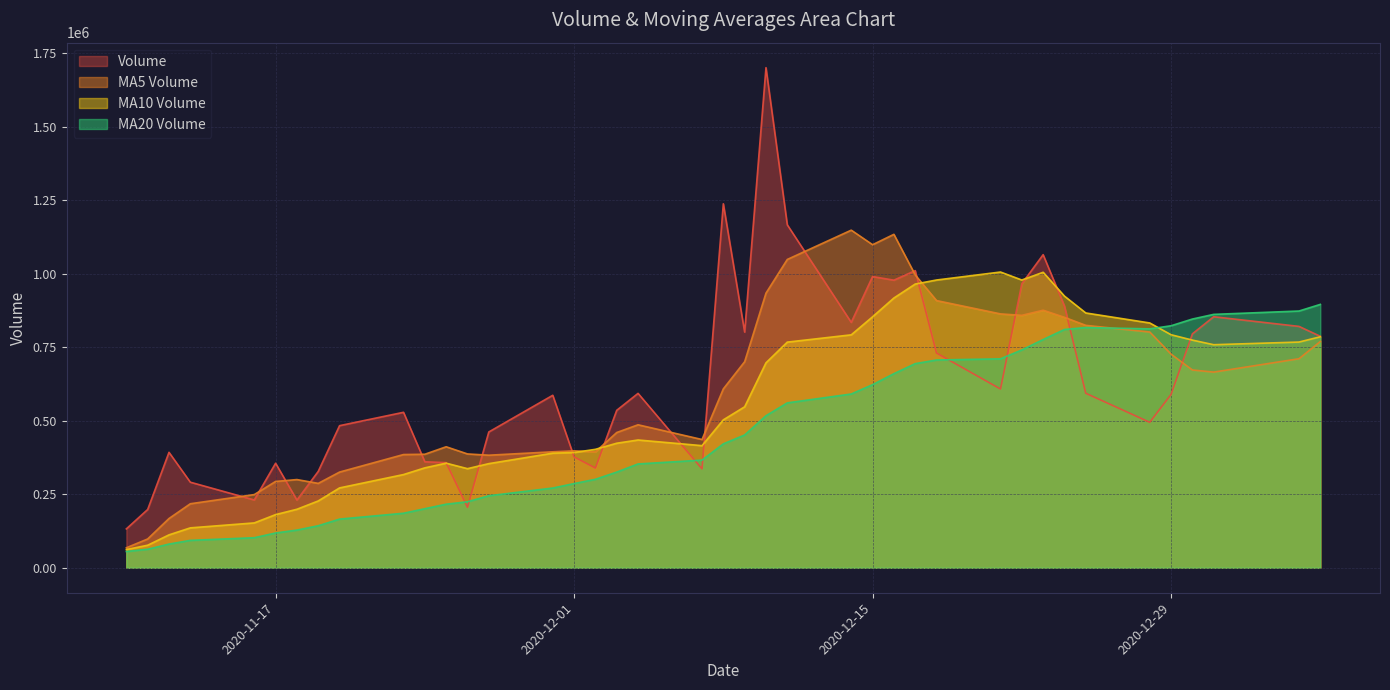

What is the difference between the highest and lowest values at 2020-12-11?

605698.8